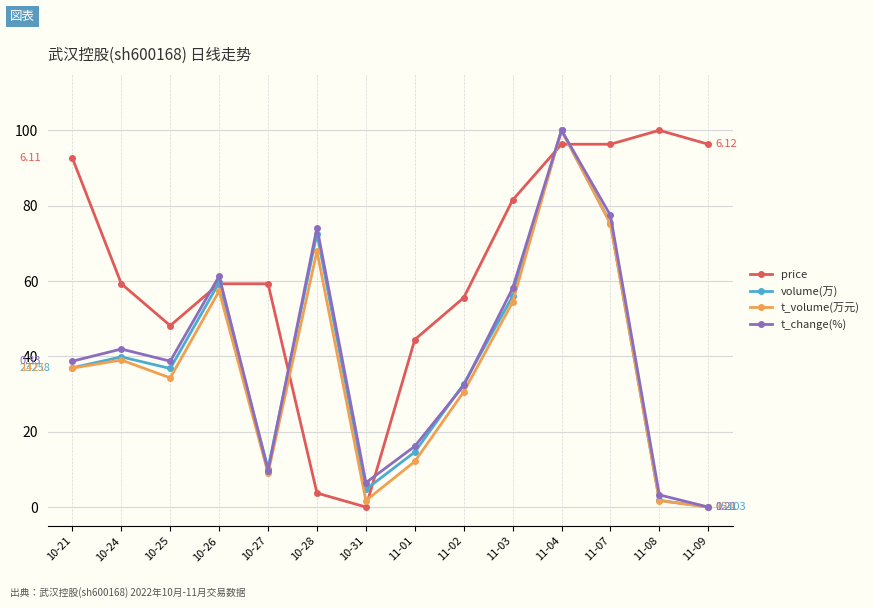

The value of t_change(%) at 10-24 is 41.9. True or false?

True